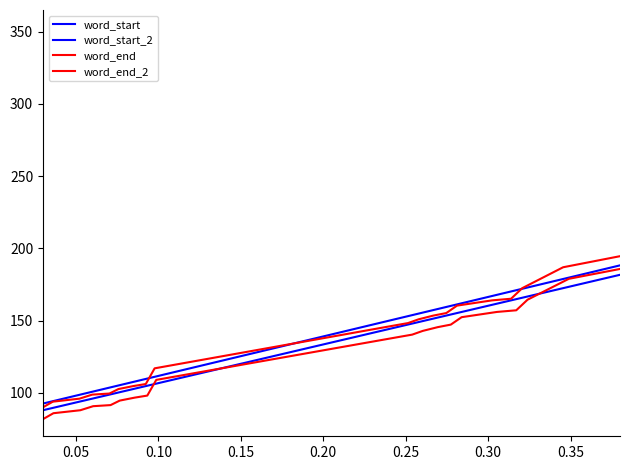

What is the label of the 35th point from the right?

0.25